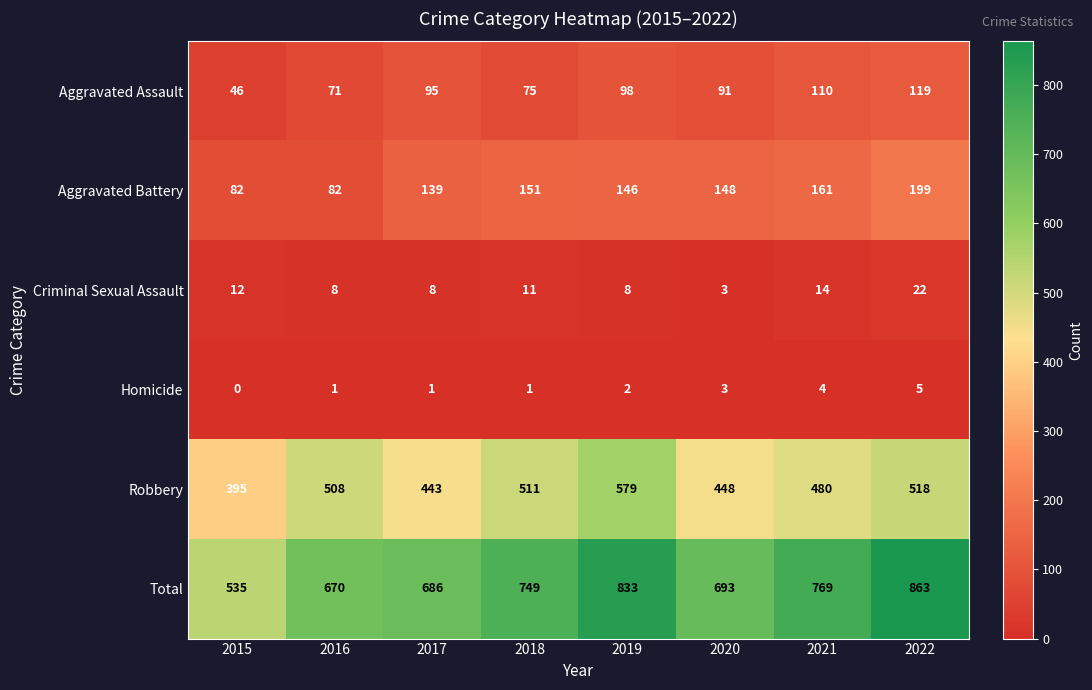

What is the difference between the maximum and second lowest values in the Aggravated Assault series?

48